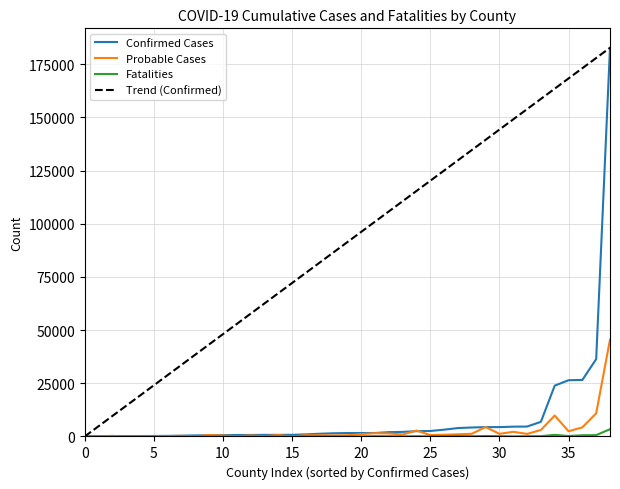

Count the number of data series in this chart.

3